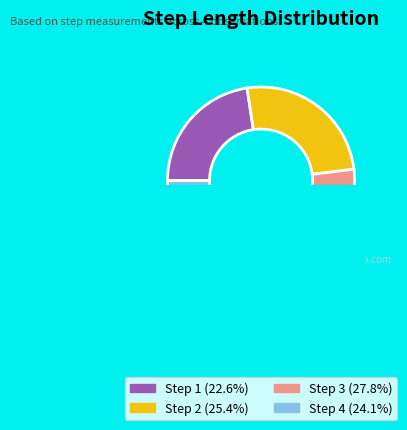

Which has a higher value, 4 or 2?

2